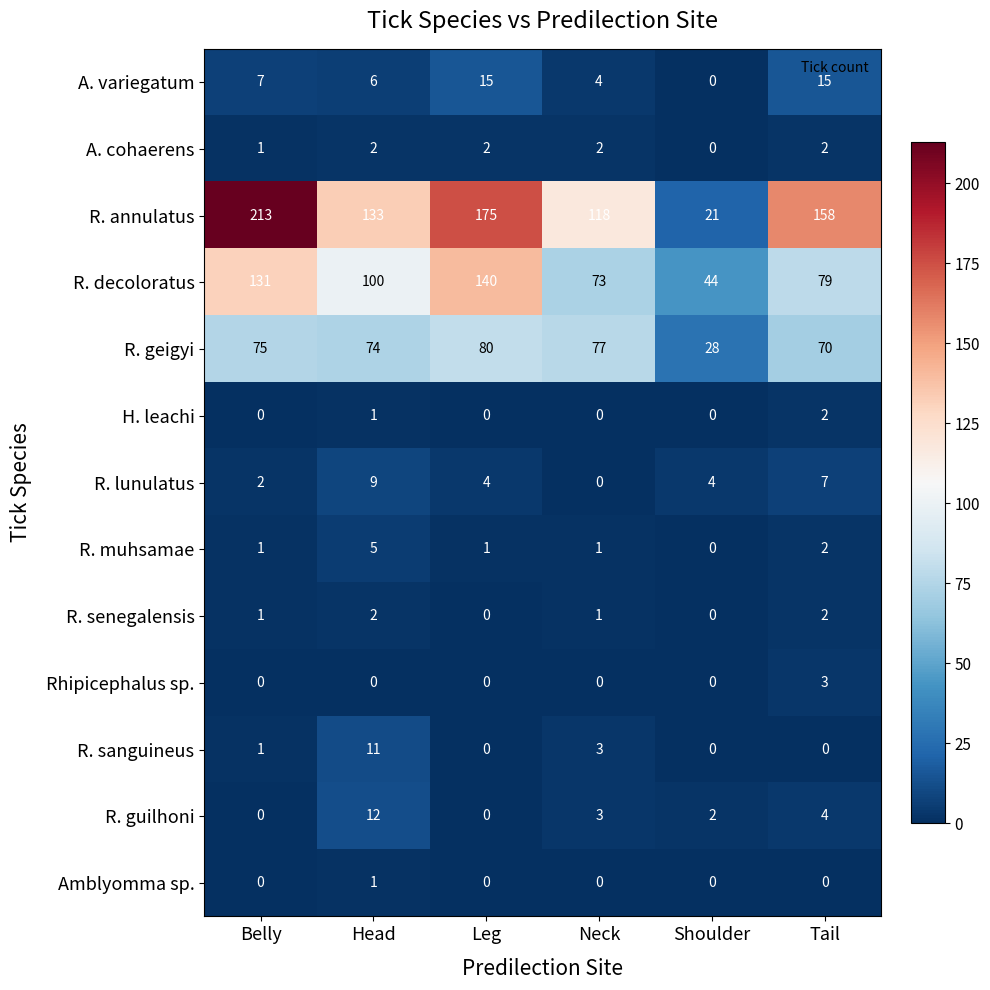

Between Neck and Shoulder, which series saw the biggest shift?

R. annulatus